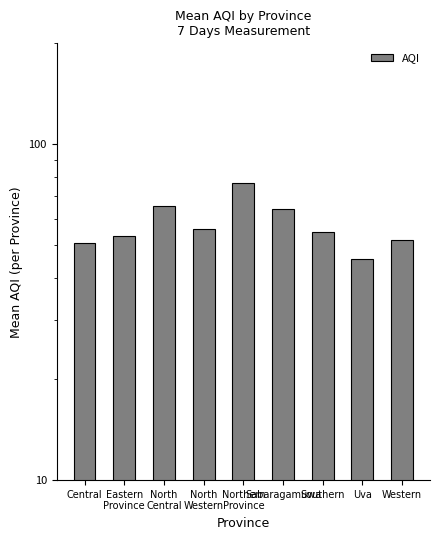

How many values are below 54?

4